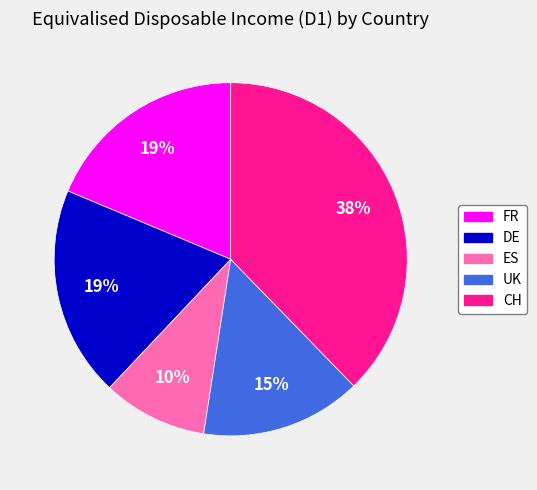

Is the sum of ES and UK greater than half?

No